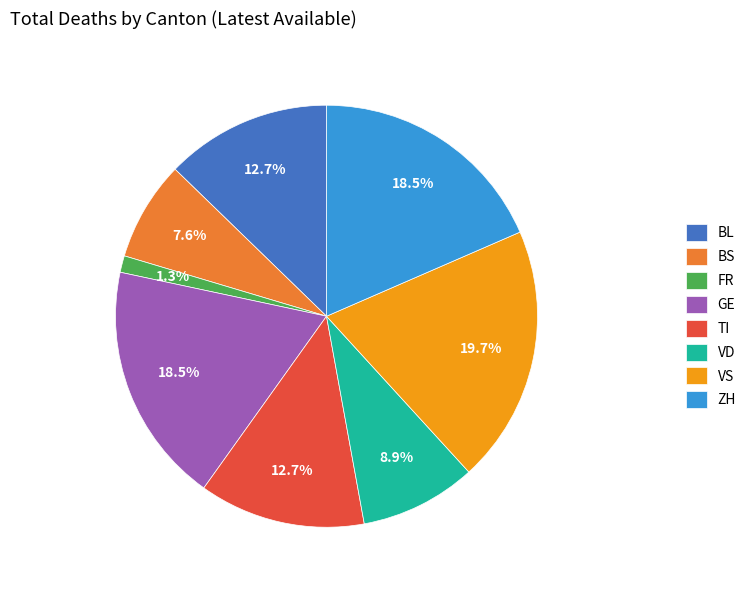

To the nearest percent, what is the average slice percentage?

12%